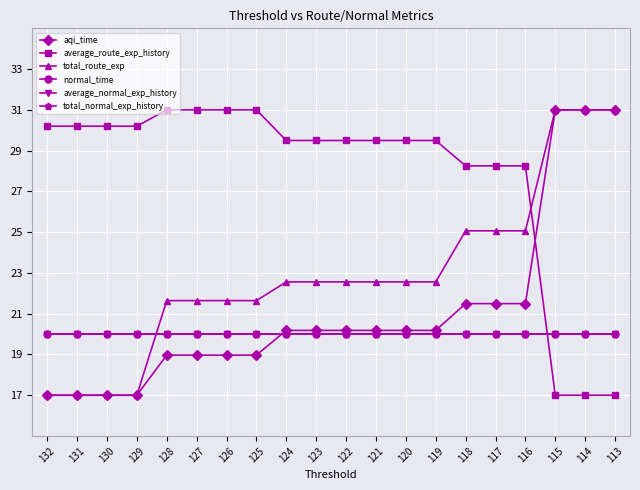

What is the value of the total_route_exp point at the 1st from the left?

17.0